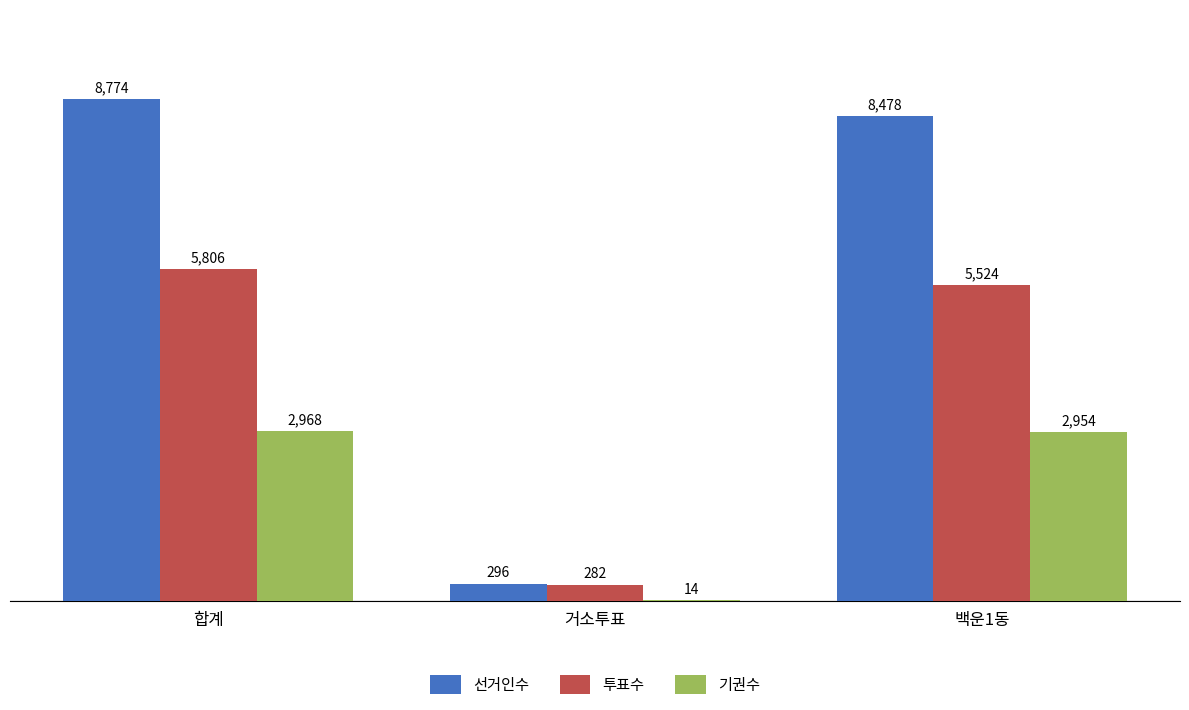

What is the sum of the 선거인수 values at 합계 and 백운1동?

17252